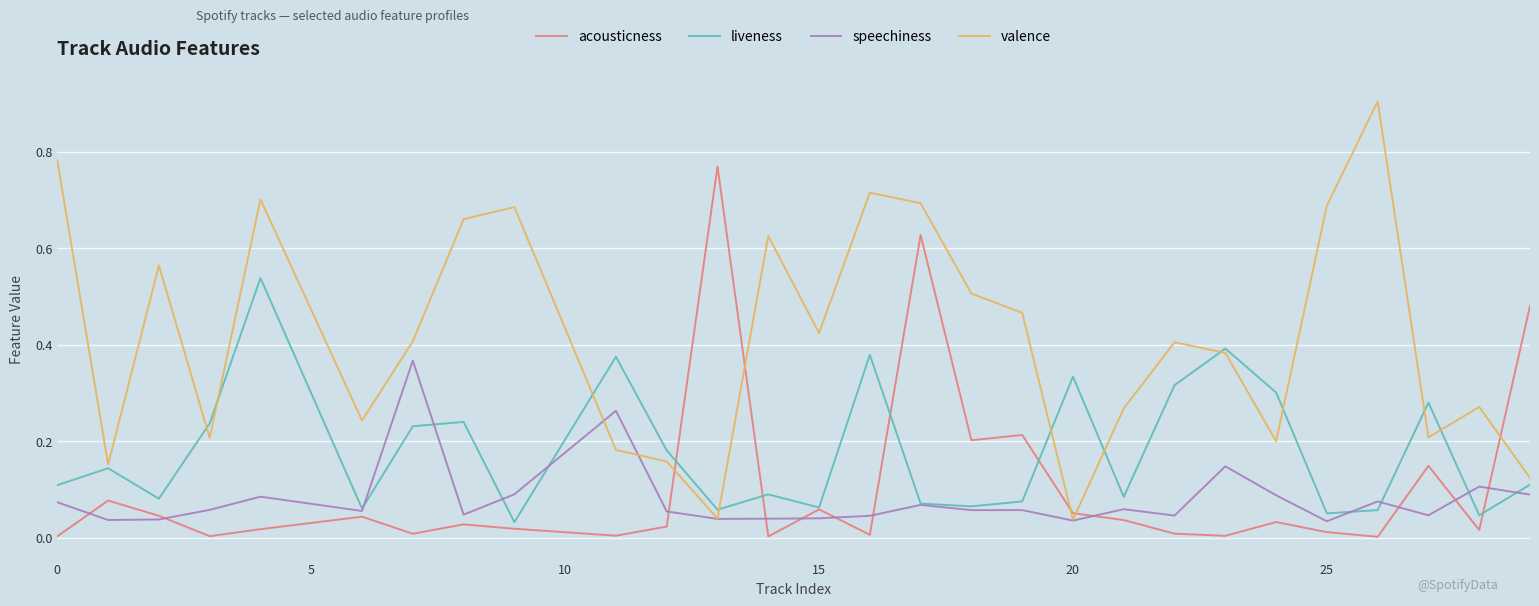

Count the speechiness values in the range 0 to 1.

28